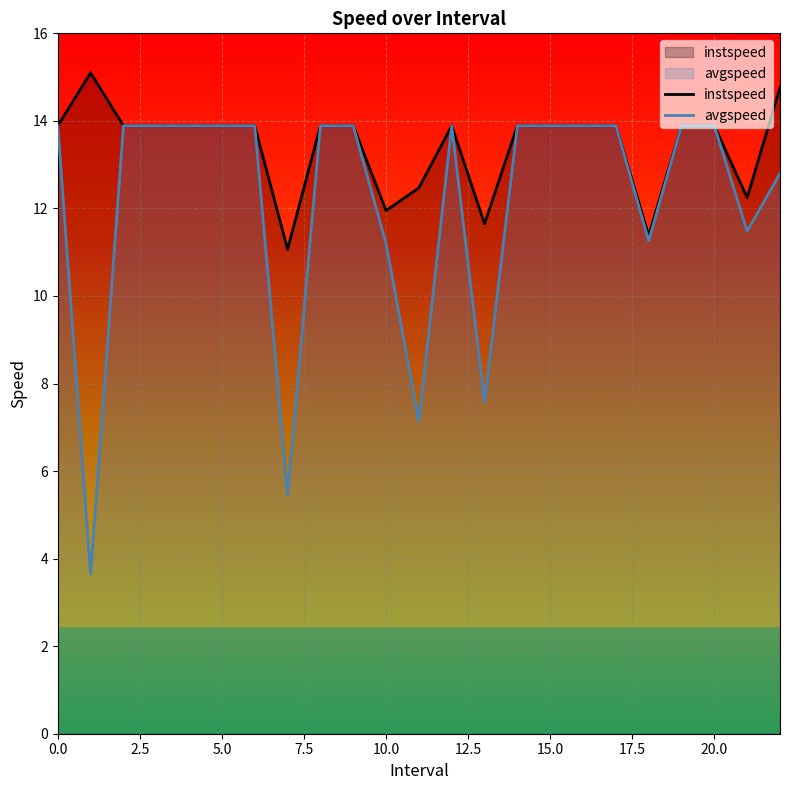

How many interior local valleys does the instspeed series have?

5